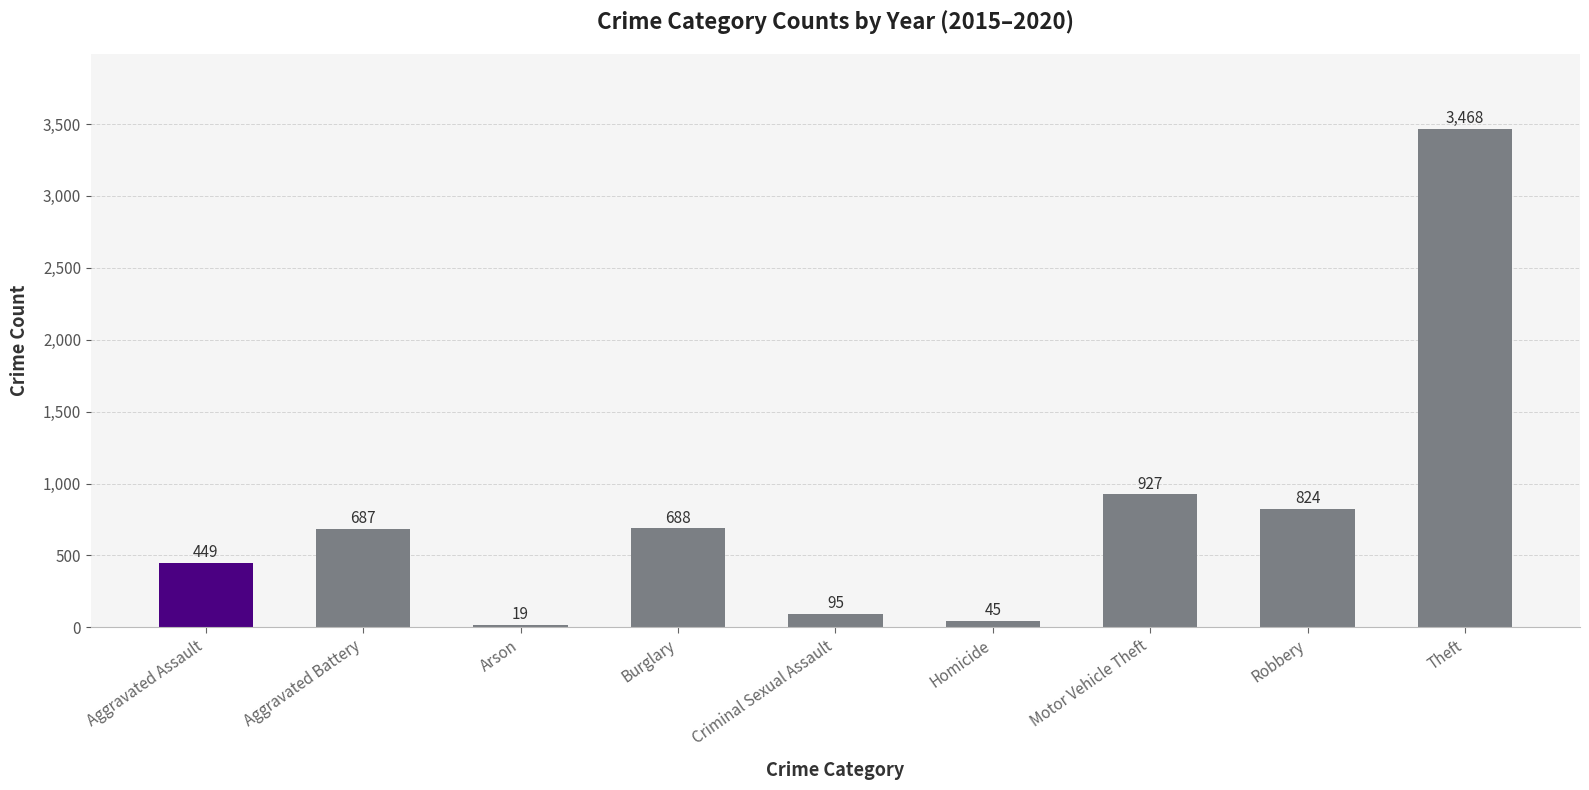

Is it true that the value at Theft is 6215?

False